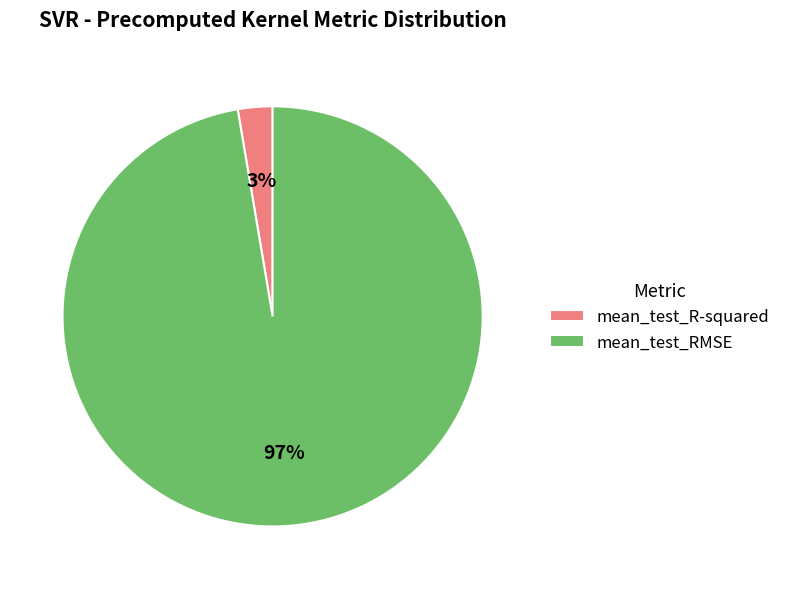

To the nearest percent, what percentage of the pie is mean_test_R-squared?

3%